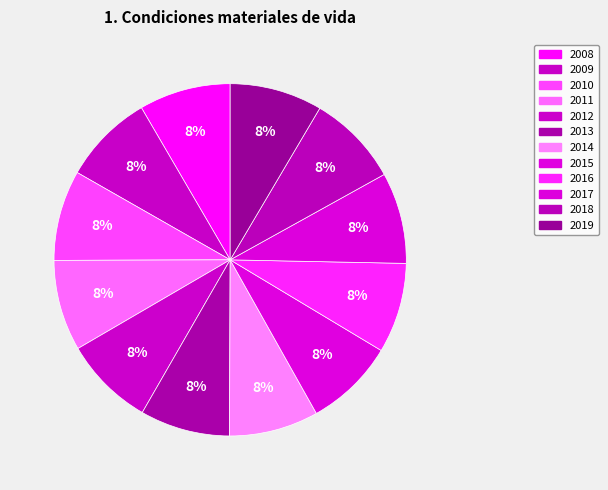

How many segments does this pie chart have?

12